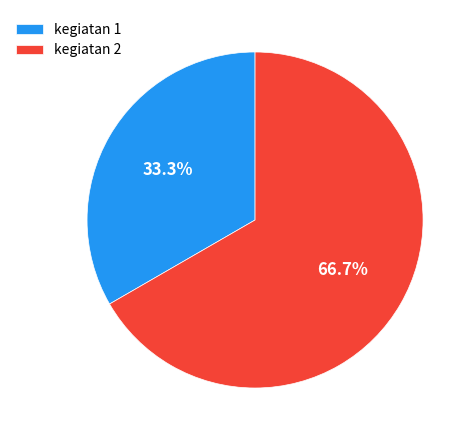

Is it true that kegiatan 2 is 76% of the pie?

False